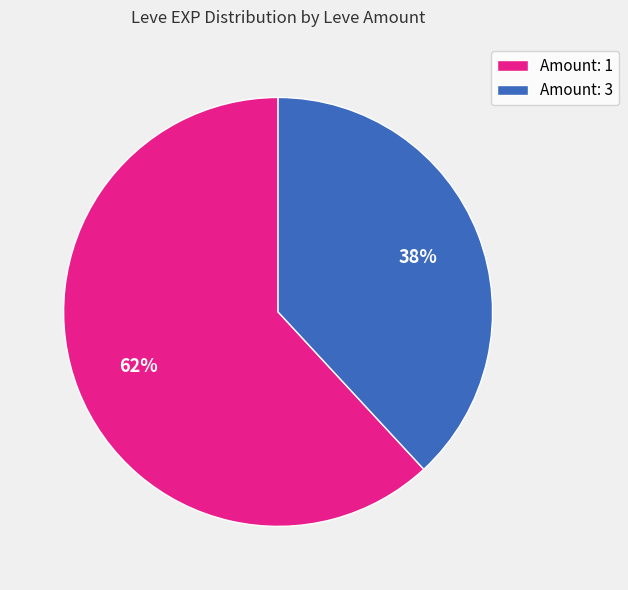

Count the number of slices in the pie.

2